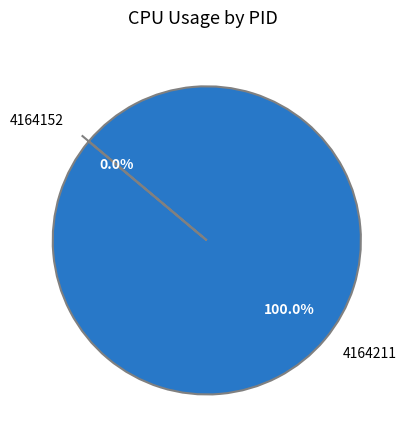

How many segments does this pie chart have?

2